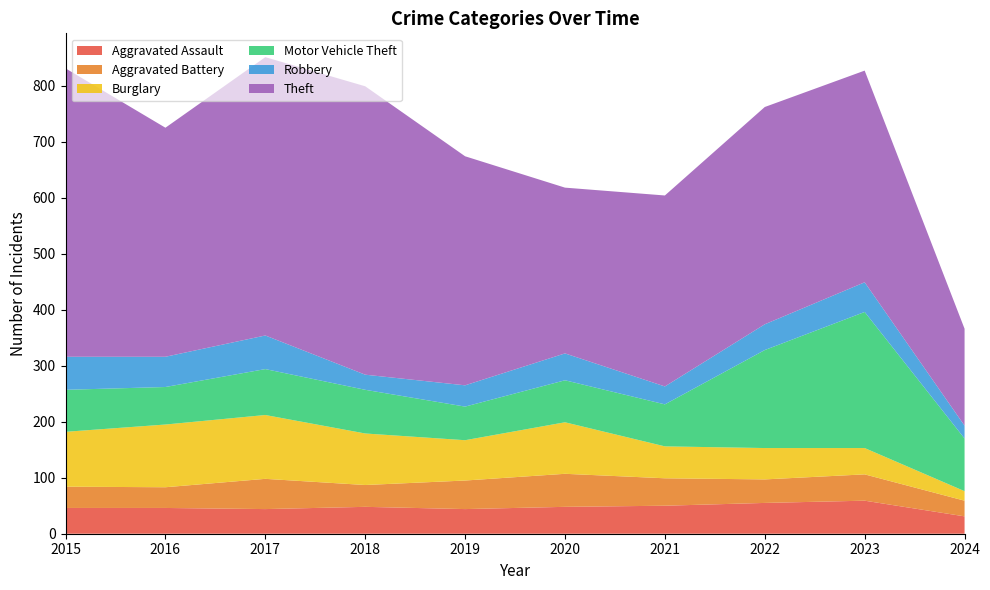

Reading right to left, transcribe all the data shown in this chart.

Aggravated Assault: 2024=31	2023=59	2022=55	2021=50	2020=48	2019=44	2018=48	2017=44	2016=46	2015=46
Aggravated Battery: 2024=28	2023=47	2022=42	2021=49	2020=59	2019=51	2018=39	2017=54	2016=37	2015=38
Burglary: 2024=17	2023=47	2022=56	2021=57	2020=92	2019=72	2018=92	2017=114	2016=112	2015=98
Motor Vehicle Theft: 2024=94	2023=243	2022=175	2021=75	2020=75	2019=60	2018=78	2017=82	2016=67	2015=75
Robbery: 2024=23	2023=53	2022=46	2021=32	2020=48	2019=38	2018=27	2017=60	2016=54	2015=59
Theft: 2024=173	2023=378	2022=388	2021=341	2020=296	2019=409	2018=515	2017=497	2016=409	2015=515